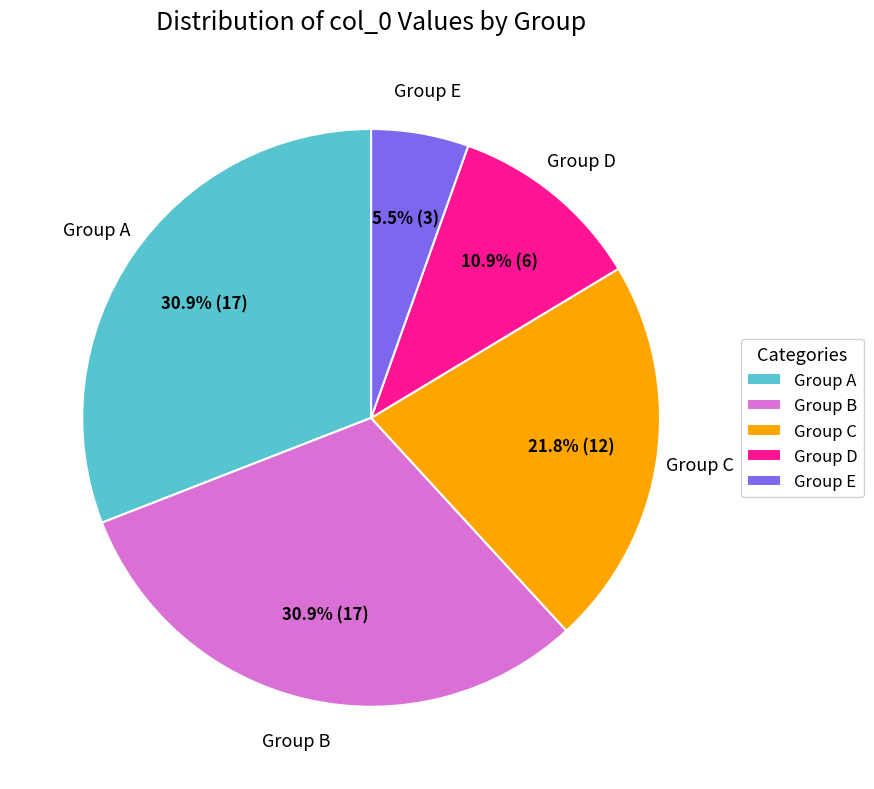

Which slice is the smallest?

Group E